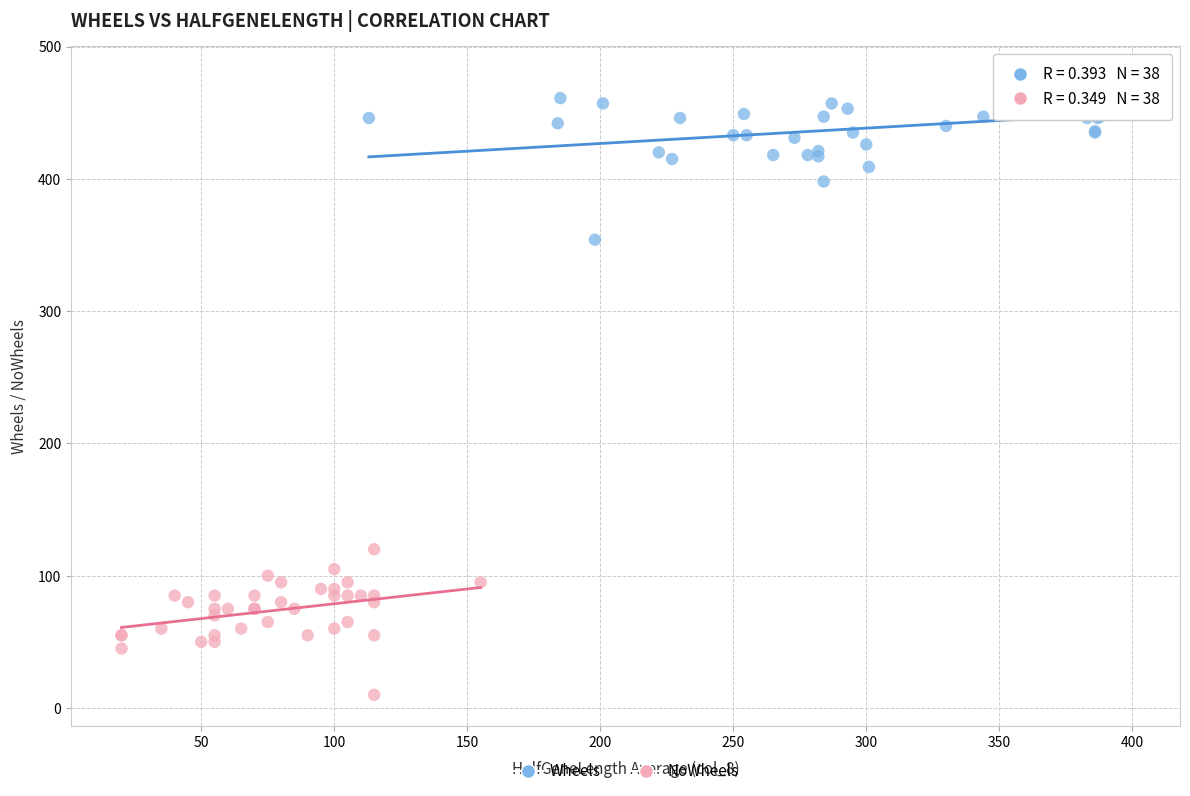

Which series contains the lowest Y value?

NoWheels